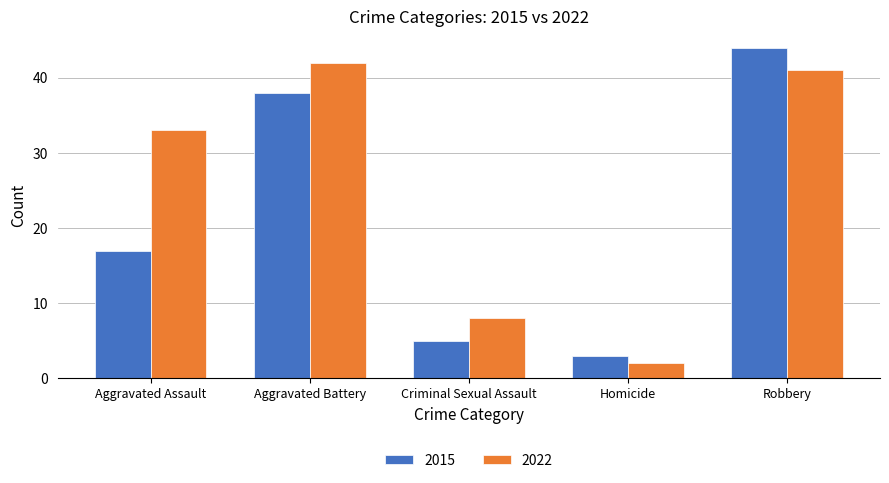

What is the sum of all 2022 values?

126